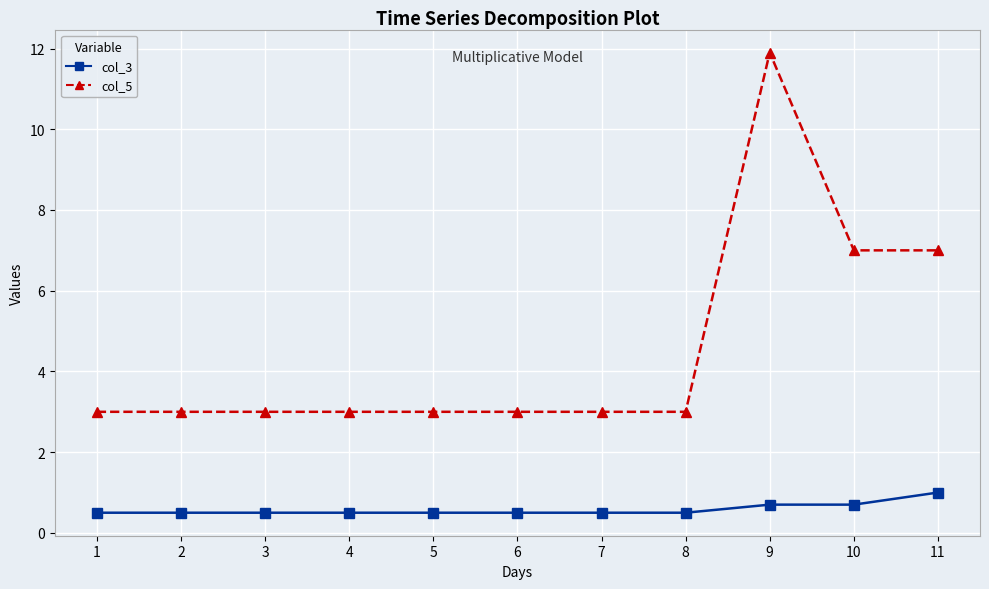

Reading left to right, what are all the values shown in this chart?

col_3: 0.5	0.5	0.5	0.5	0.5	0.5	0.5	0.5	0.7	0.7	1.0
col_5: 3.0	3.0	3.0	3.0	3.0	3.0	3.0	3.0	11.9	7.0	7.0